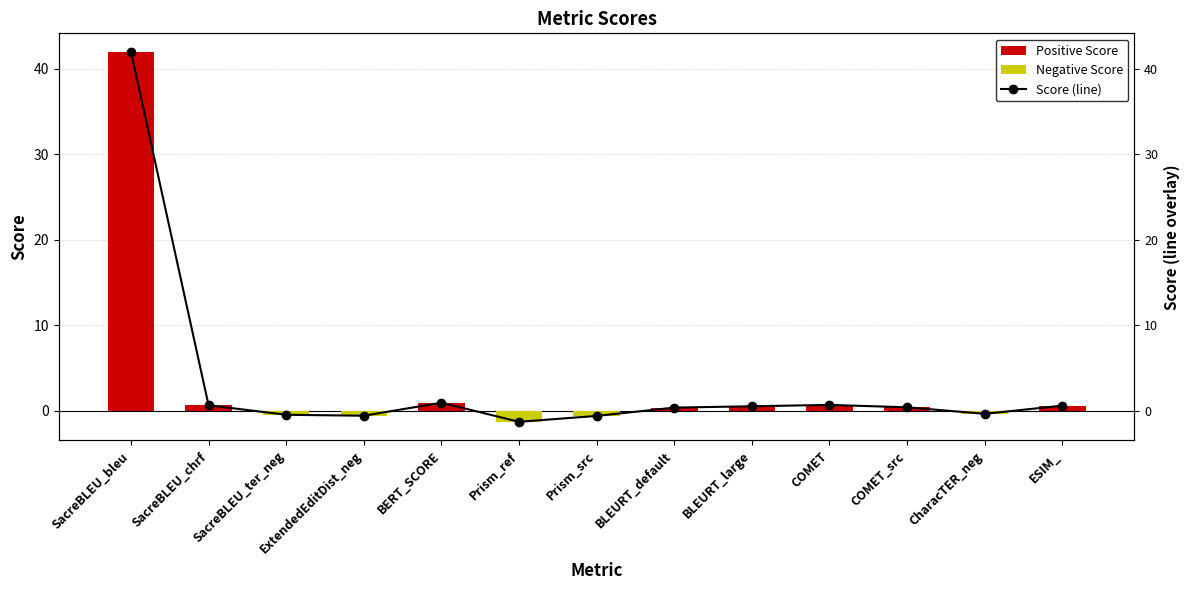

What is the greatest value displayed?

42.0